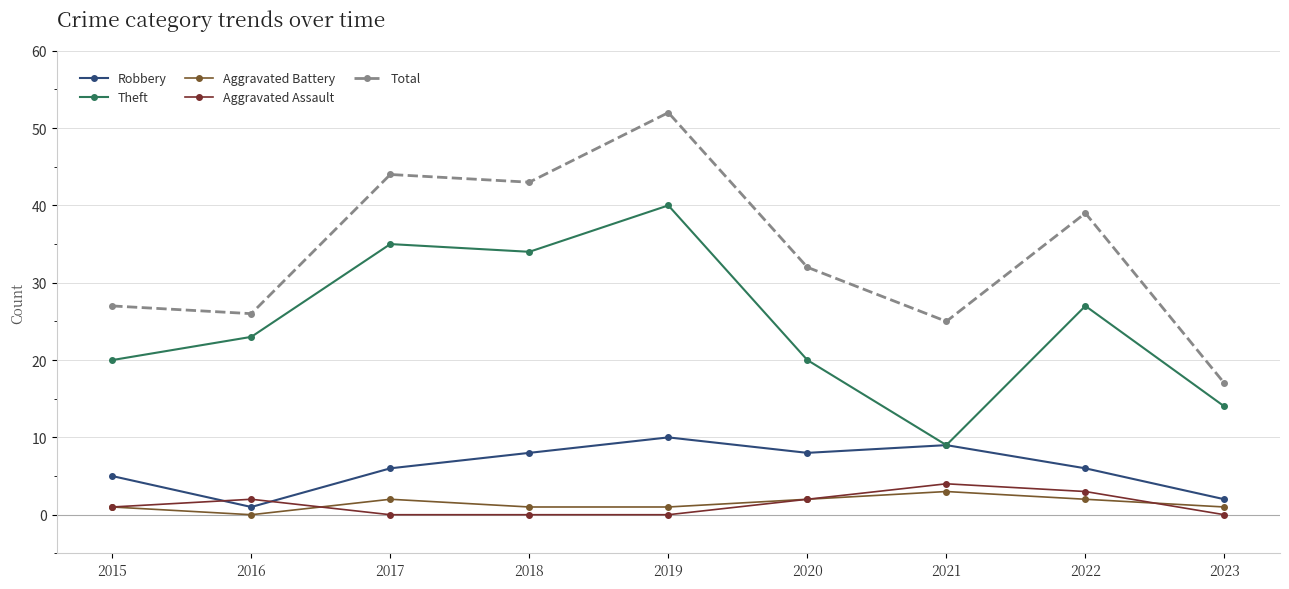

At which category does Theft reach its first local peak?

2017